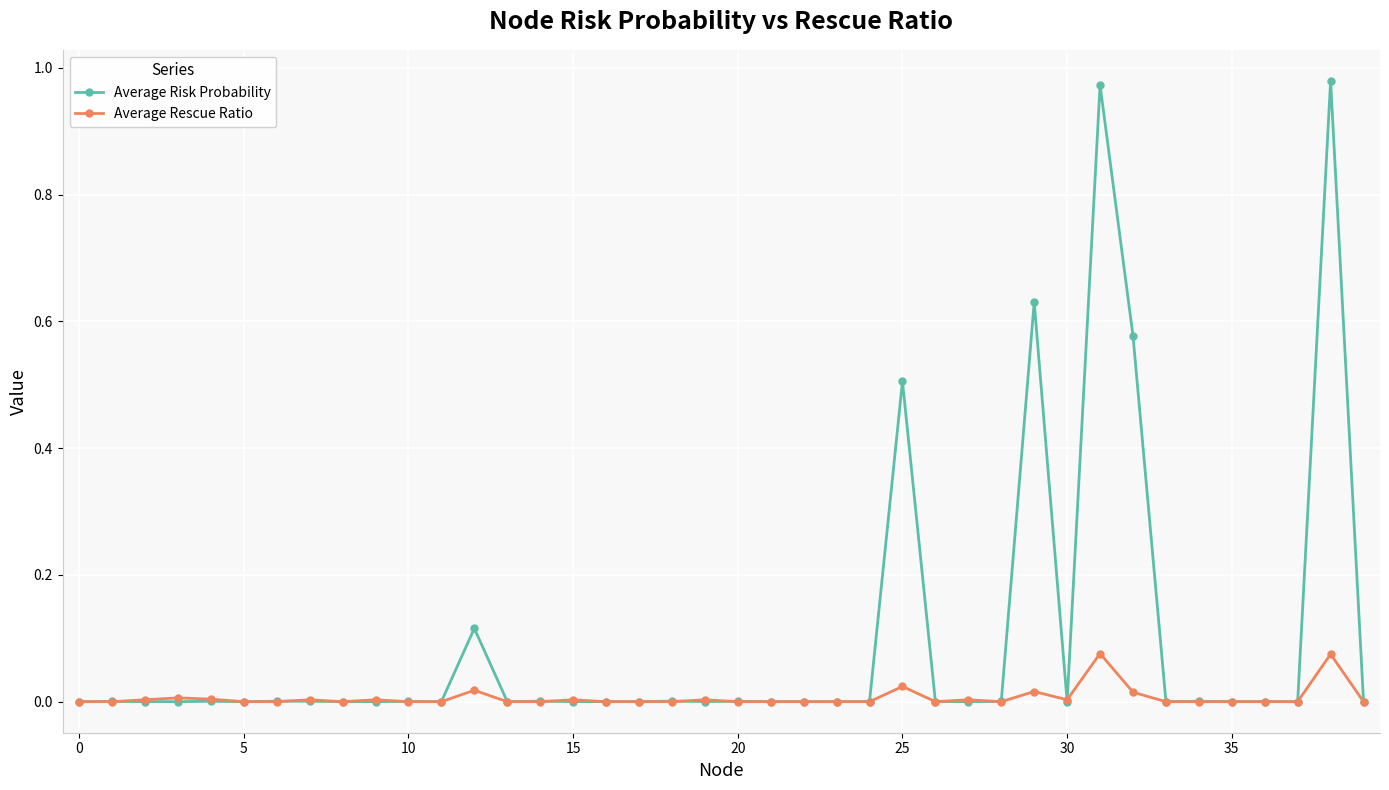

Which series has the largest range (max minus min)?

Average Risk Probability